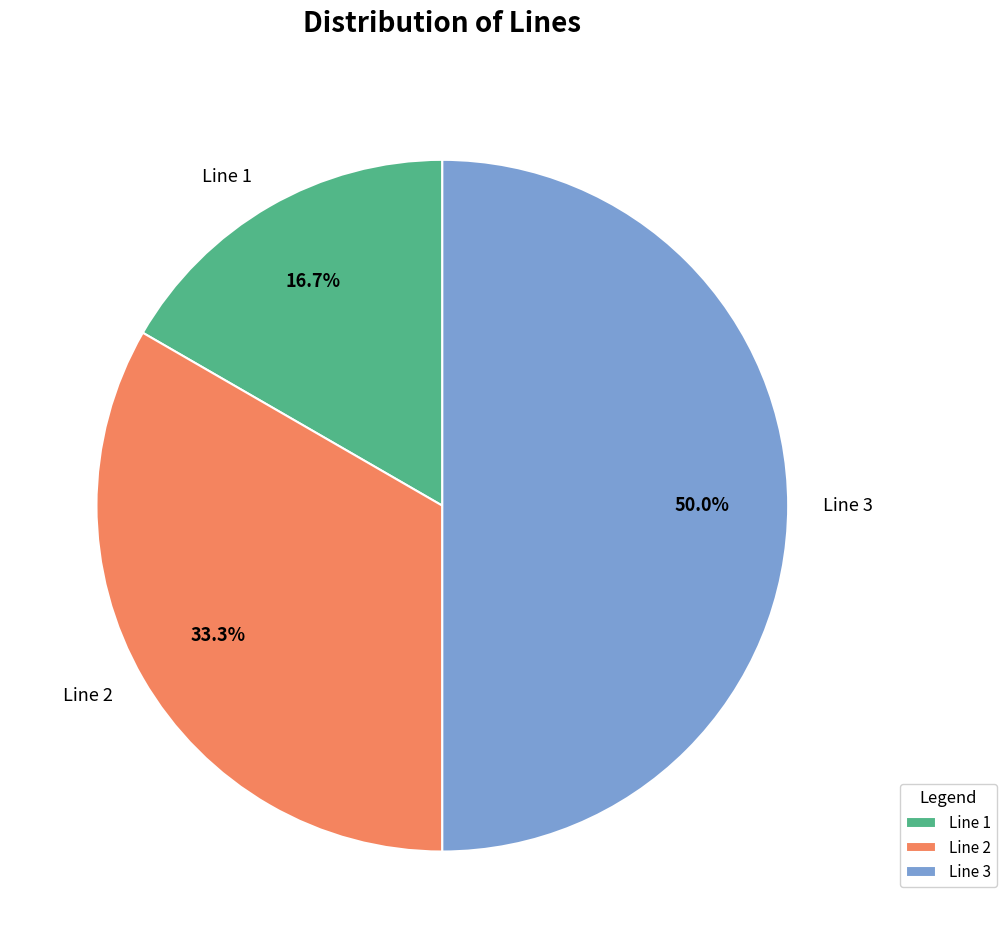

What portion of the pie excludes Line 1?

83.3%